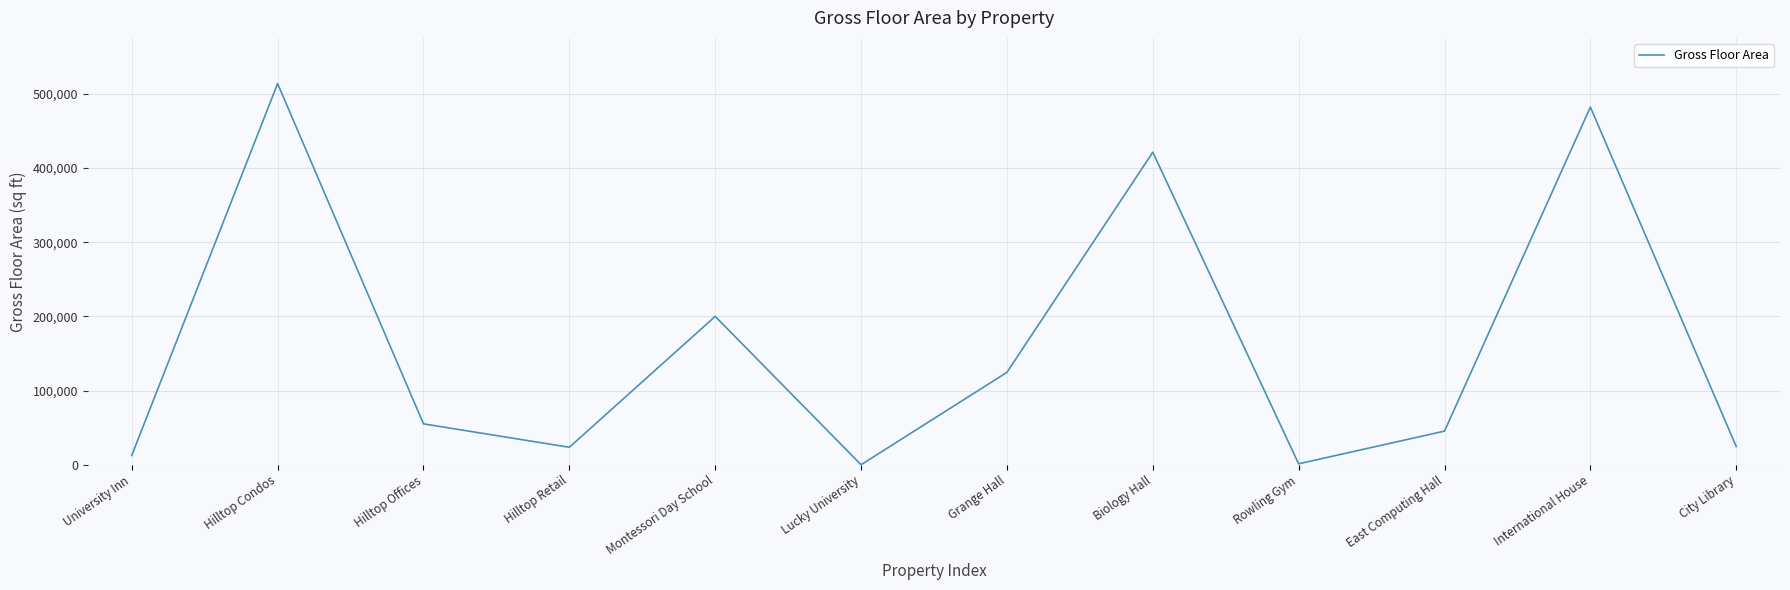

What is the maximum value shown in the chart?

513852